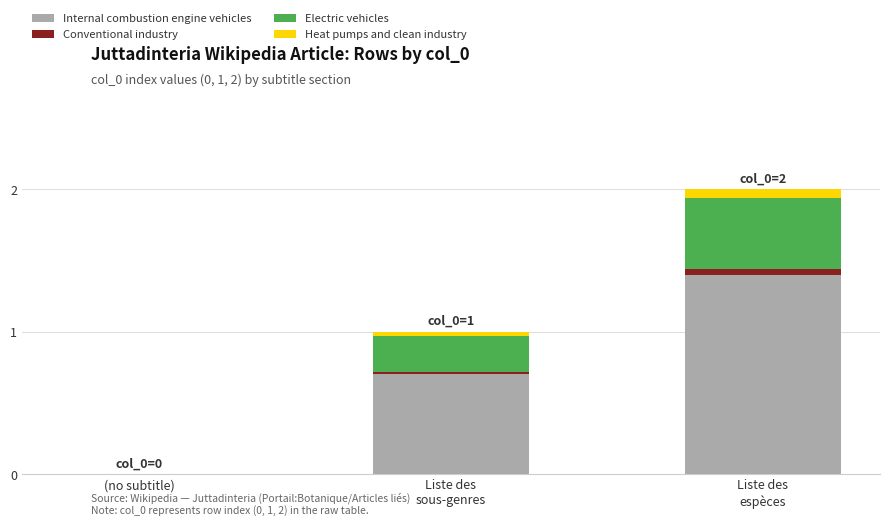

Are the bars horizontal?

No